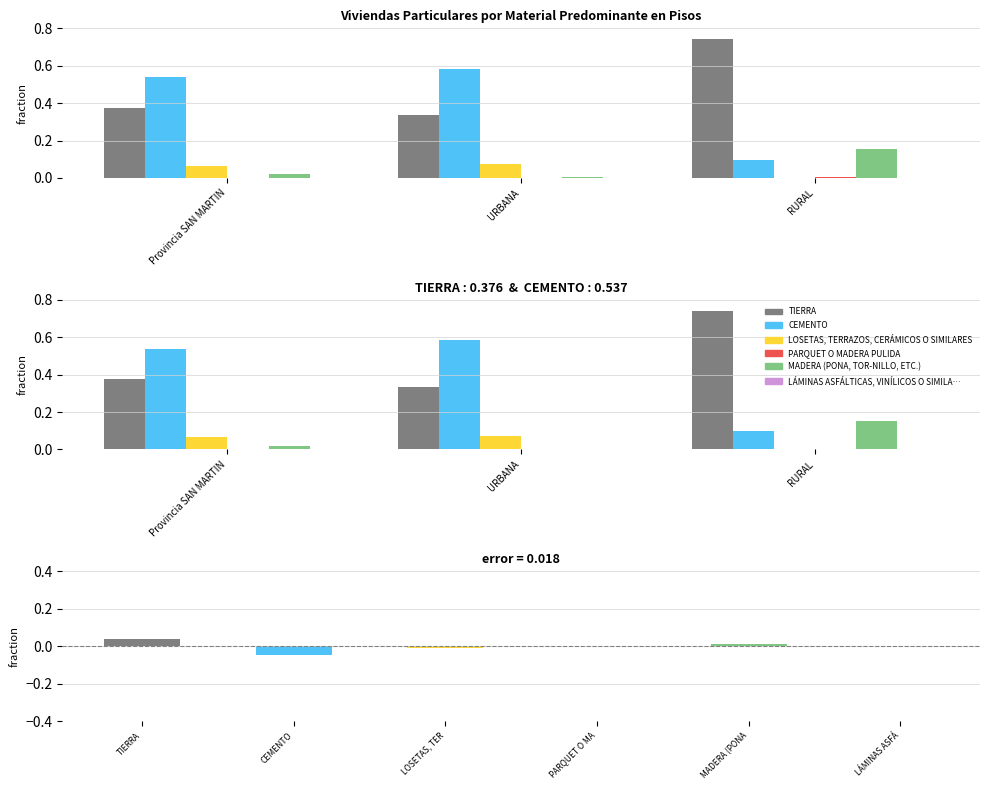

Which has a higher value, RURAL or URBANA?

RURAL